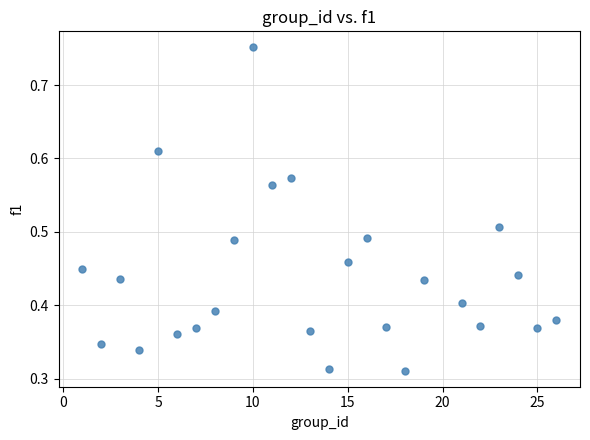

What is the range of X values (max minus min)?

25.0